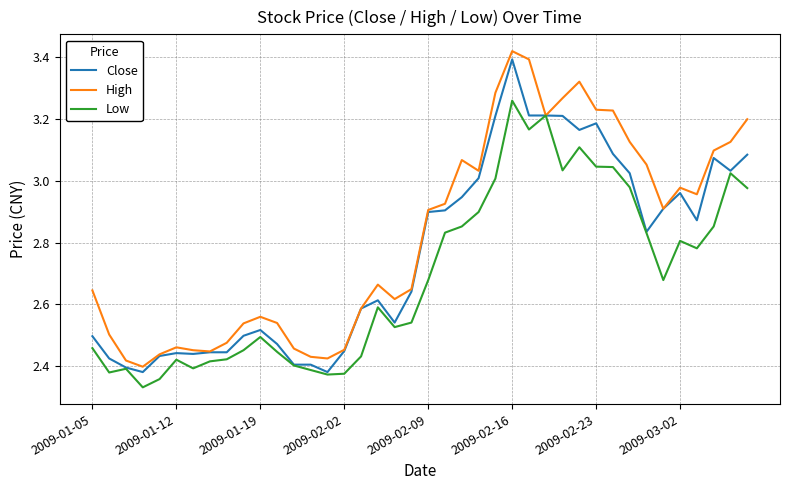

Which series has the largest total across all categories?

High